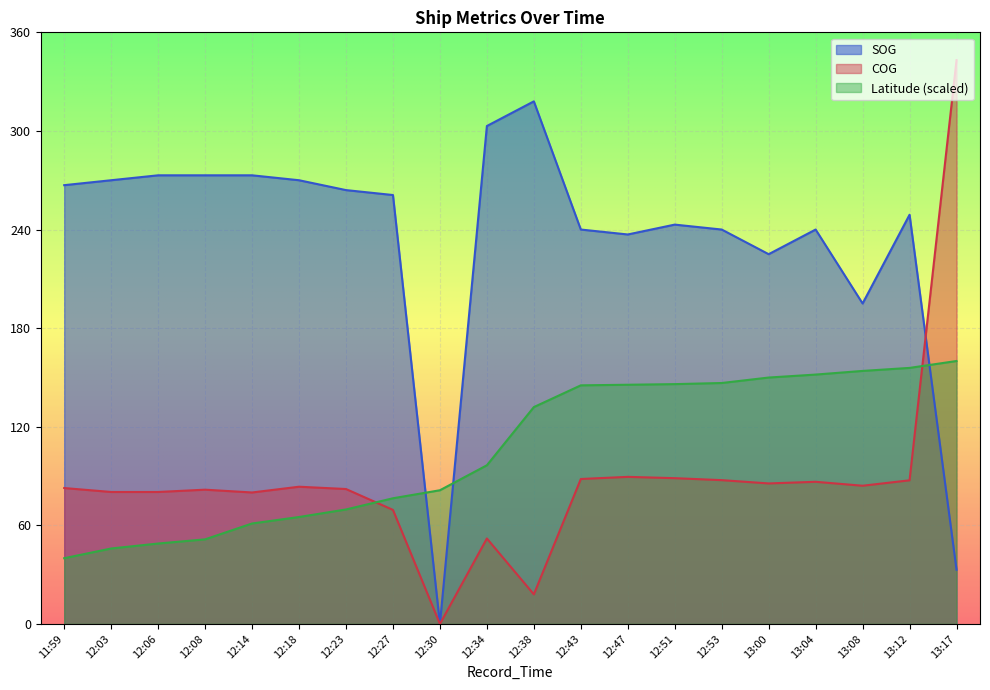

True or false: Latitude has more than 0 points higher than both neighbors.

False